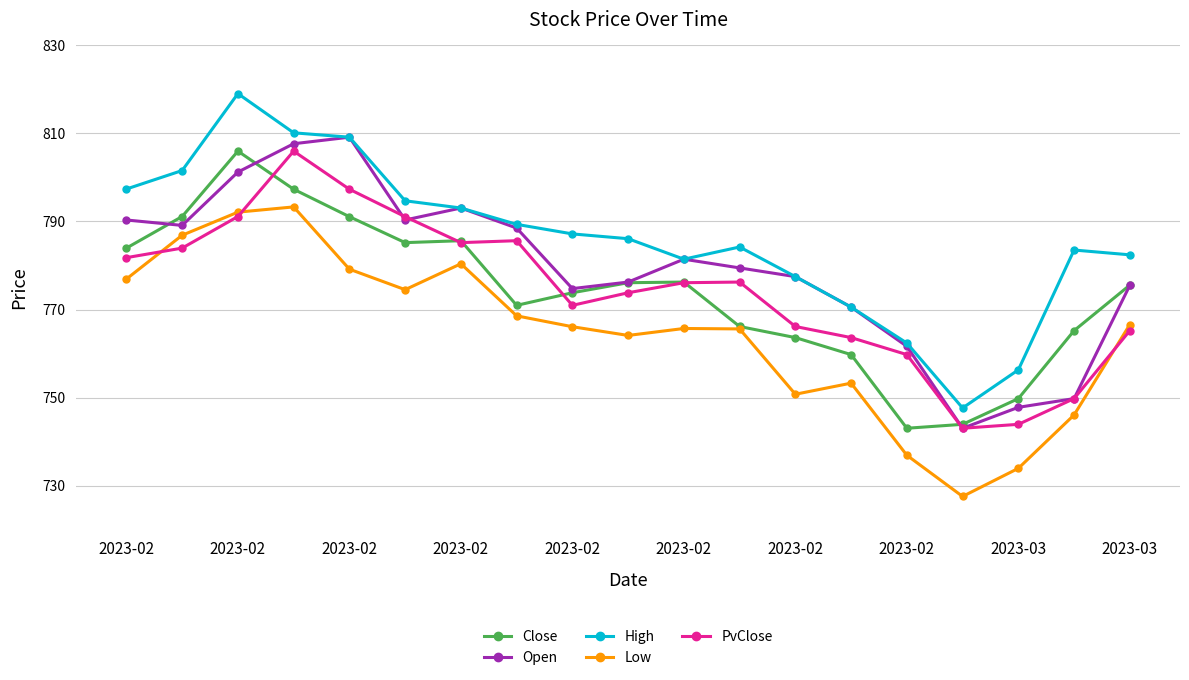

What is the highest value of the Open series?

809.1